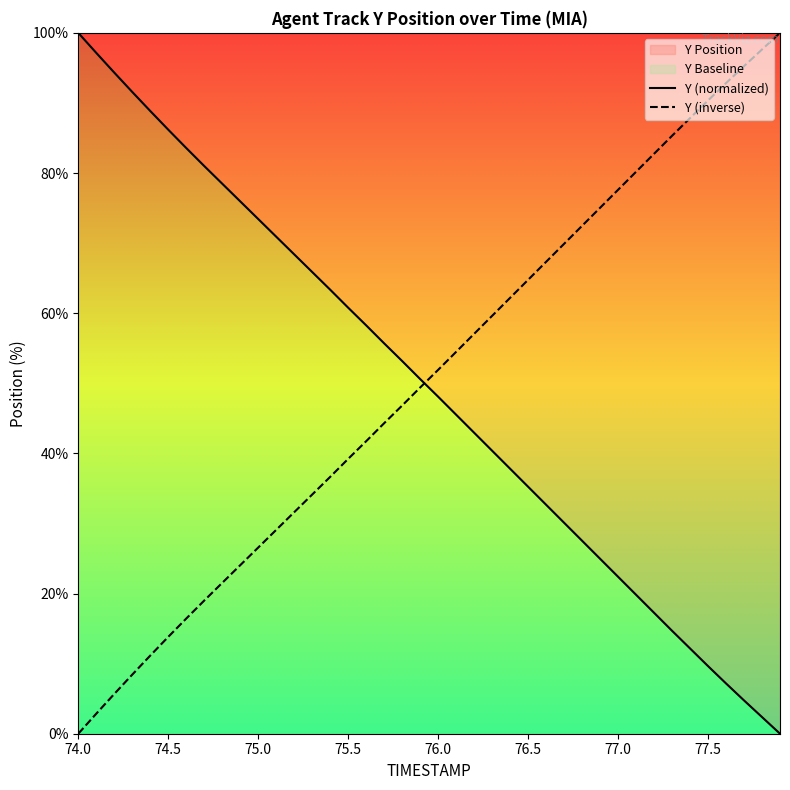

How many data points does each series have?

40